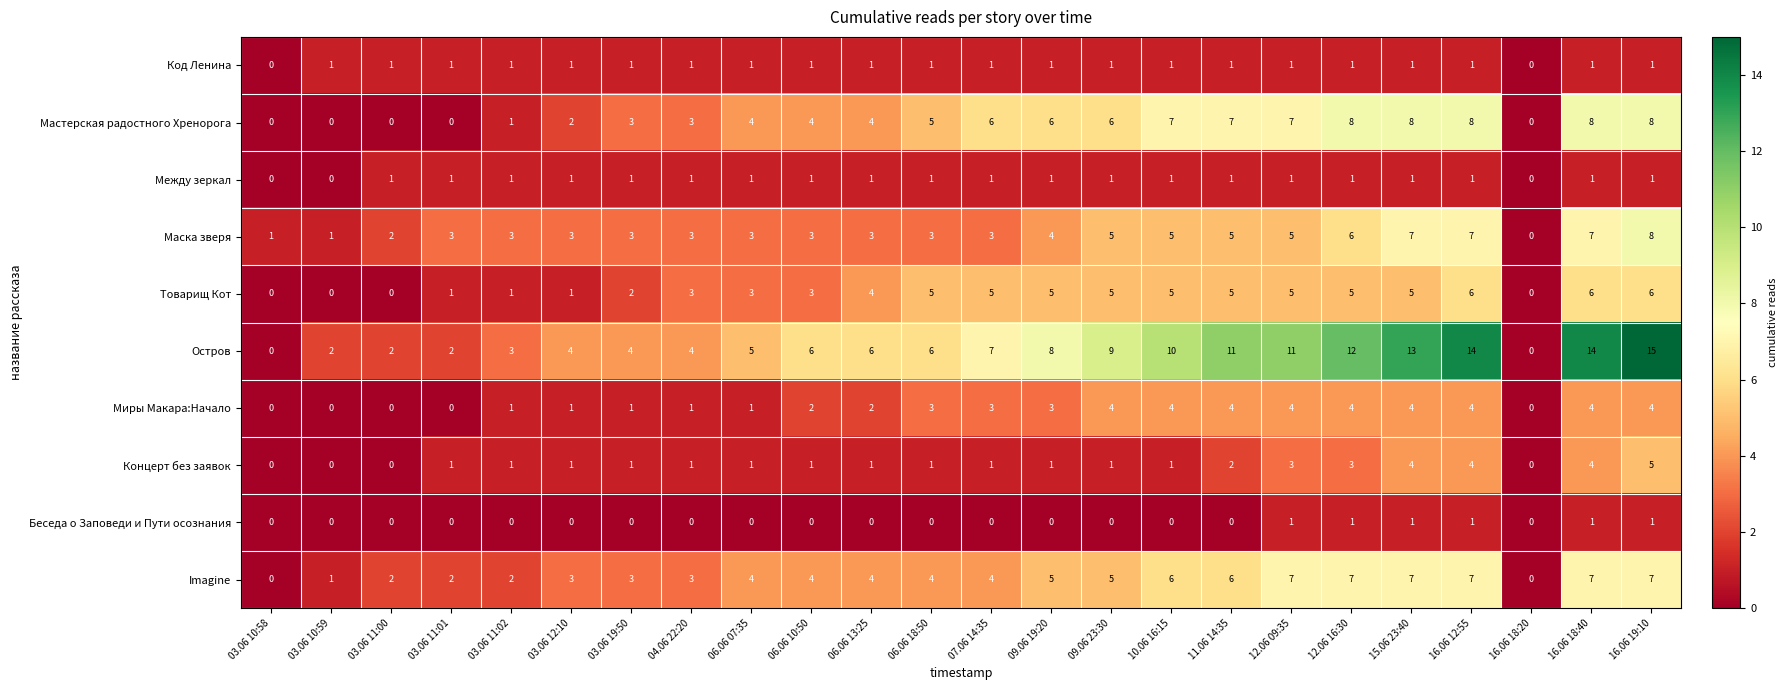

What is the total value across all series at 15.06 23:40?

51